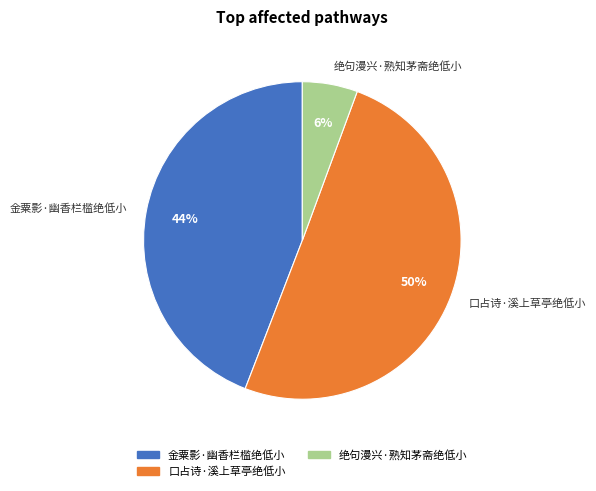

How many slices are in this pie chart?

3